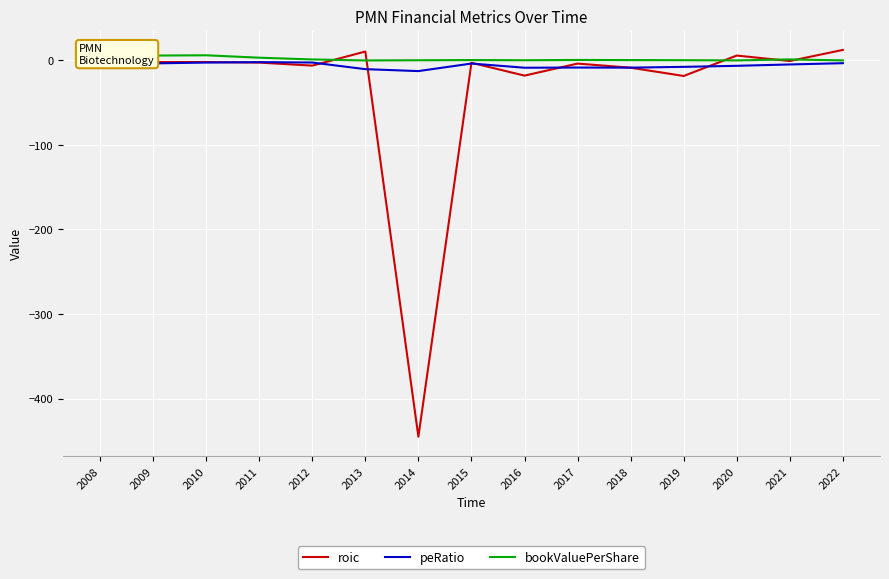

At which category is the sum across all series the highest?

2022